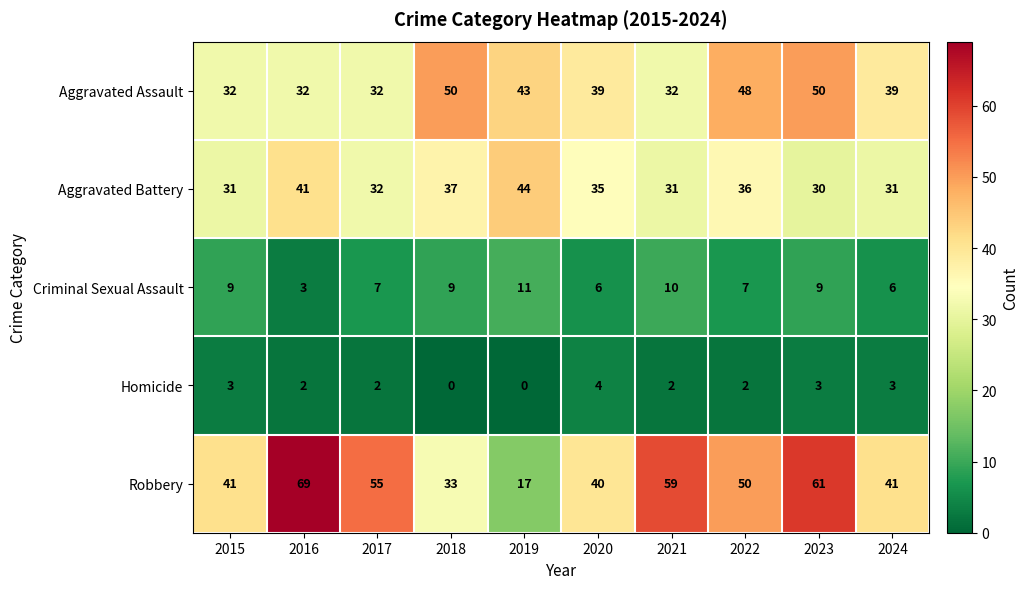

Rank the series by their maximum value, from lowest to highest.

Homicide, Criminal Sexual Assault, Aggravated Battery, Aggravated Assault, Robbery